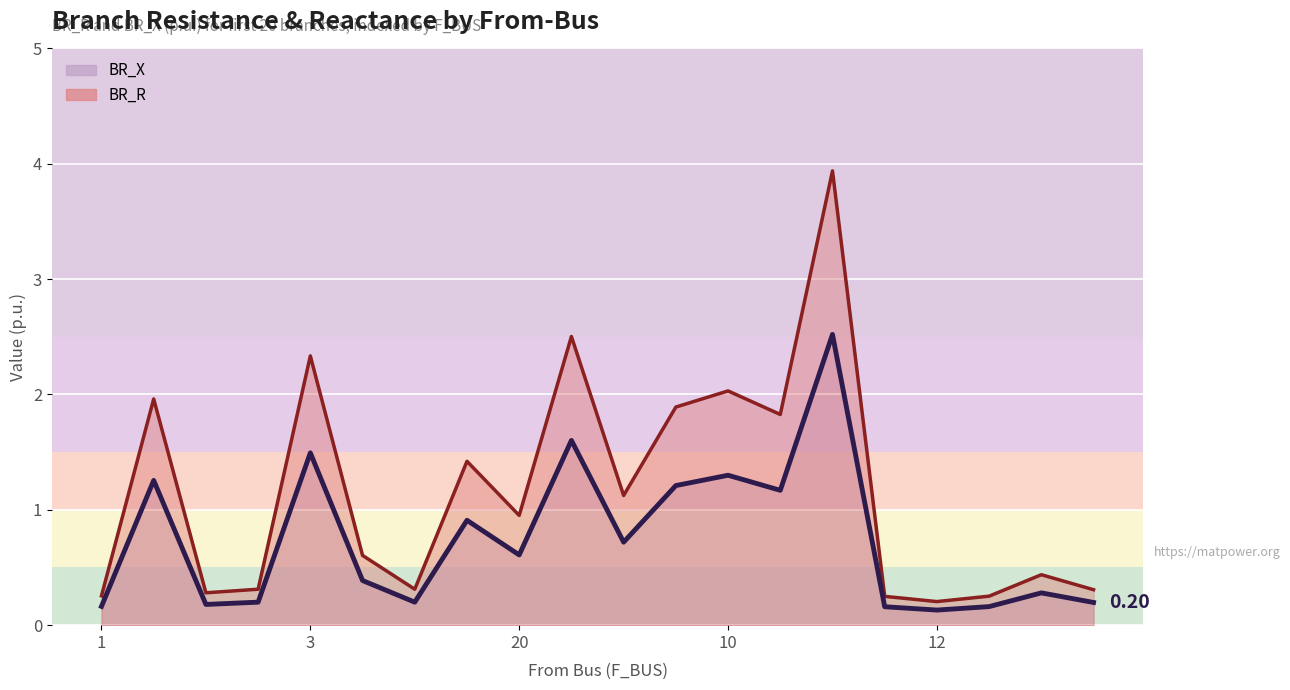

How many lines are shown in the chart?

2